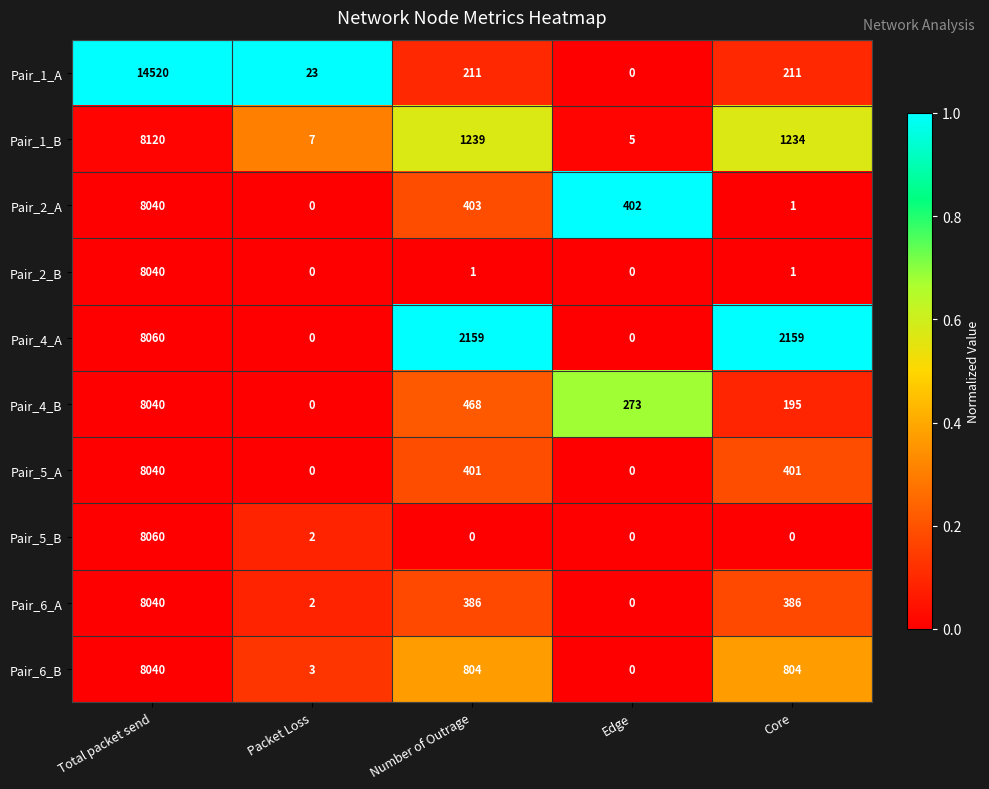

At which category is the sum across all series the highest?

Total packet send